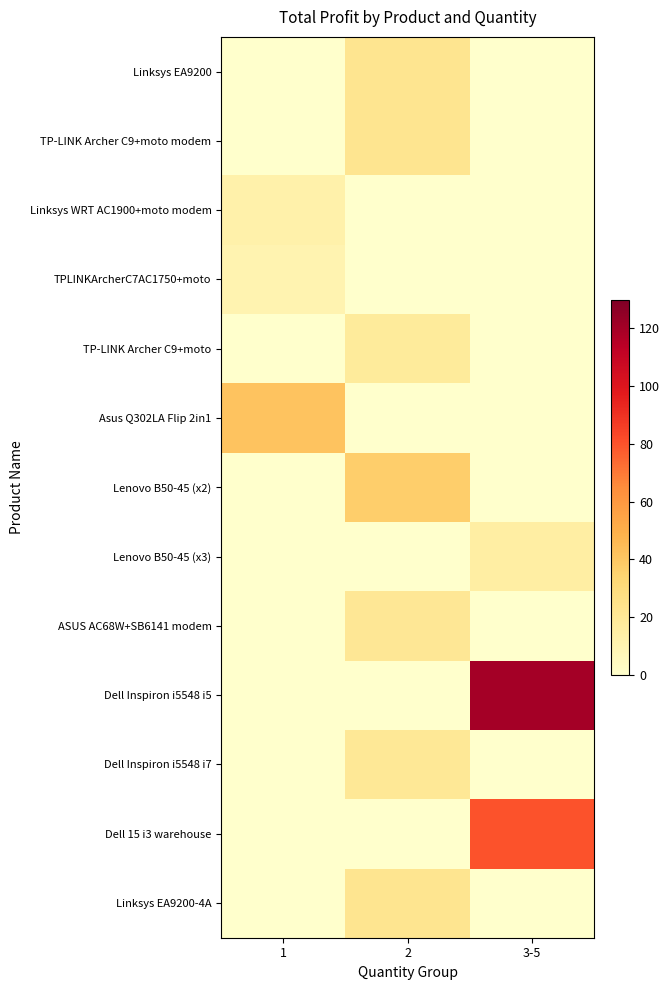

What is the spread (max minus min) of values at 3-5?

120.0